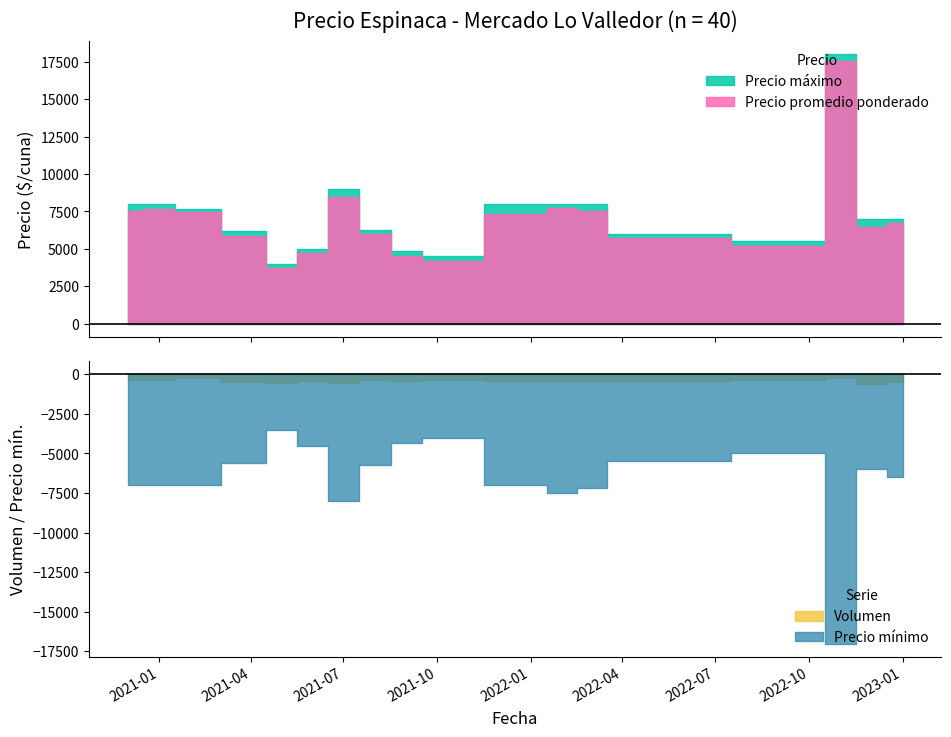

True or false: Precio promedio ponderado and Volumen cross at least once.

False